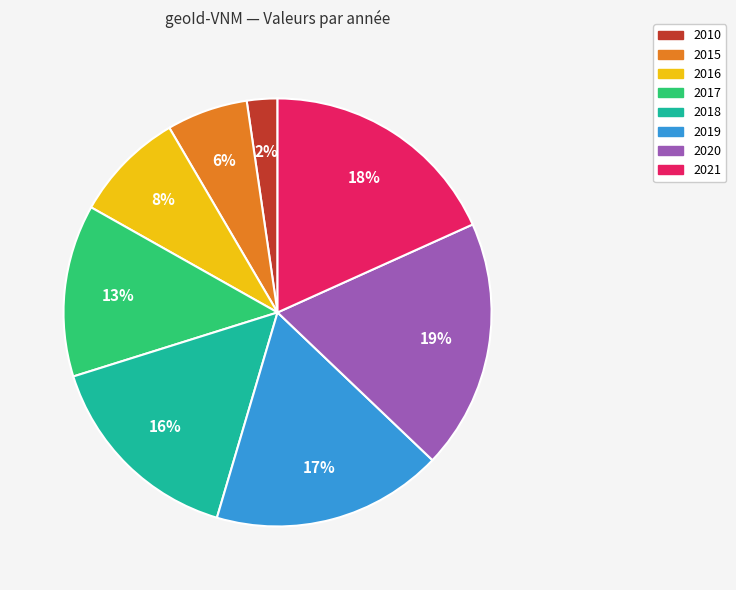

Count the number of slices in the pie.

8